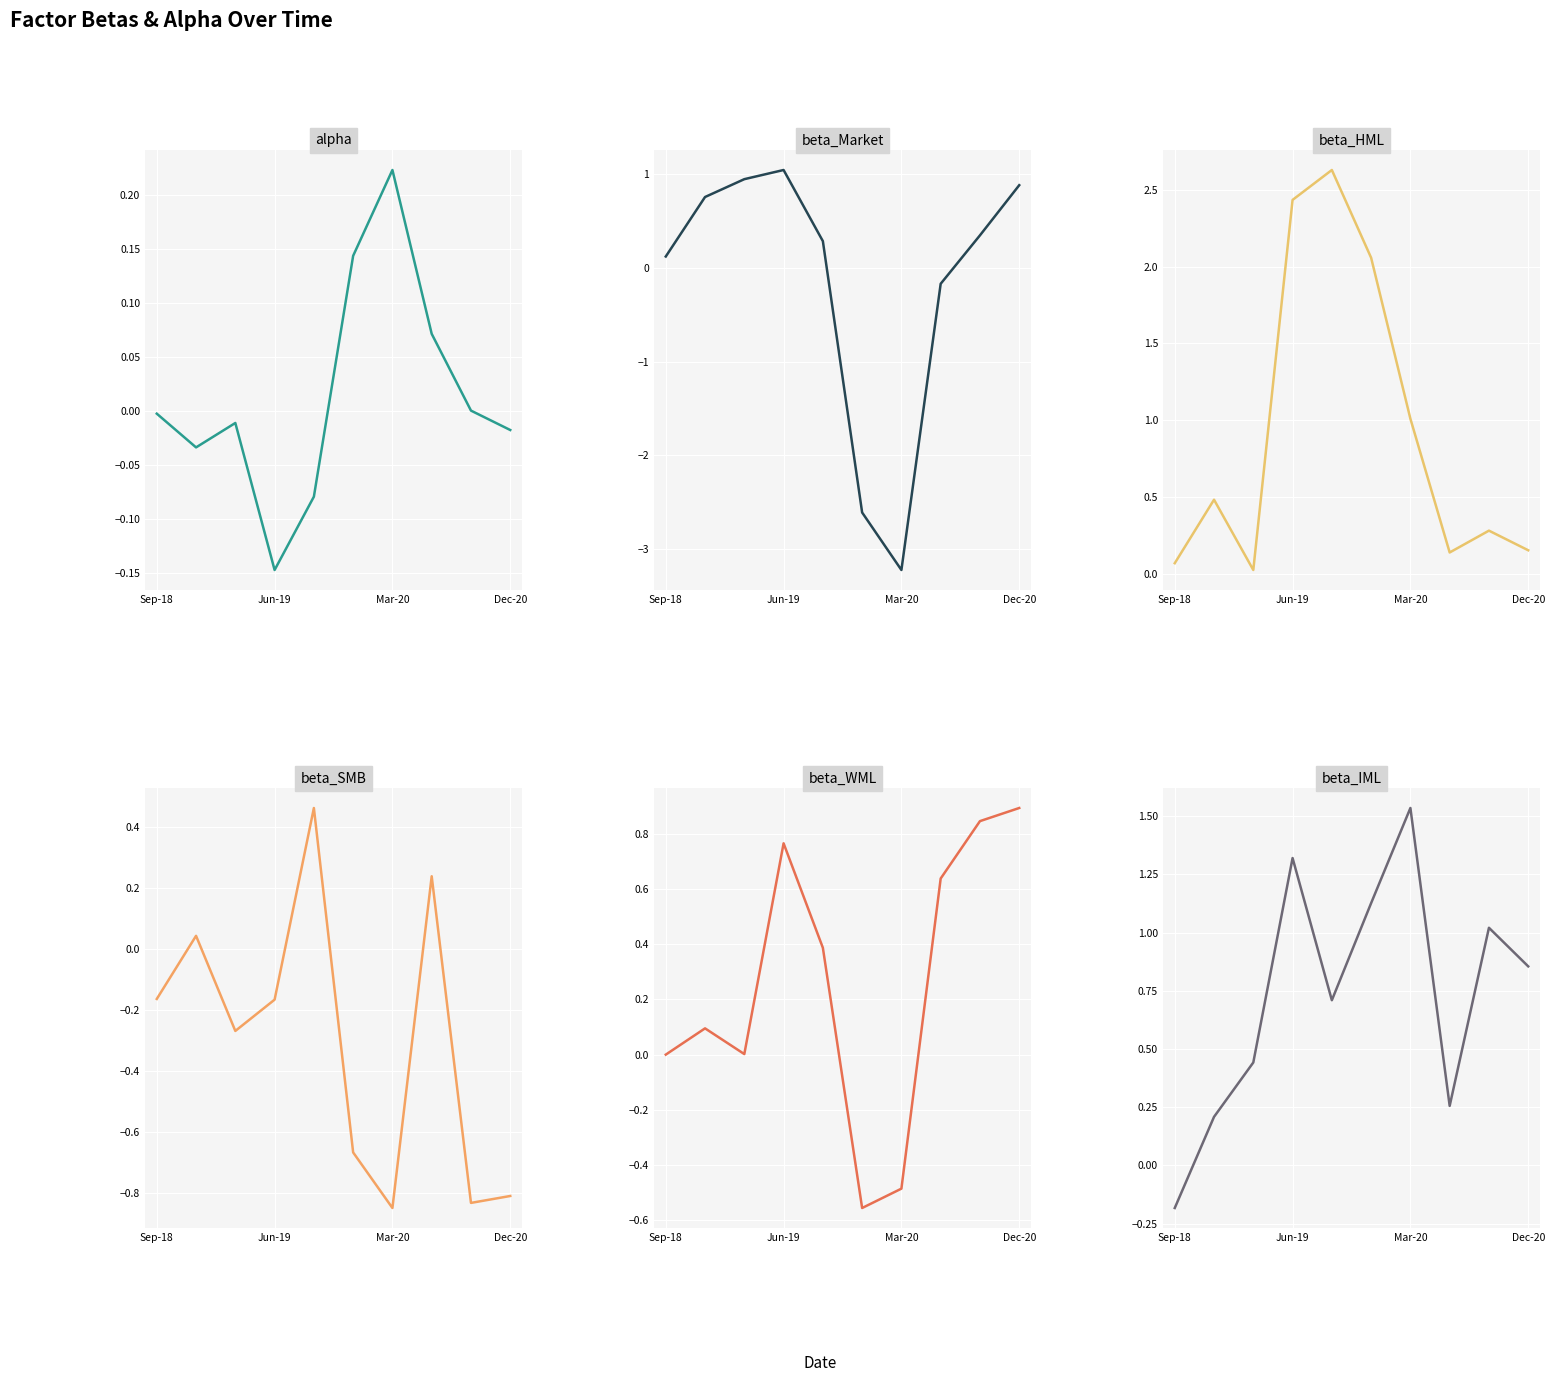

How many lines are shown in the chart?

6